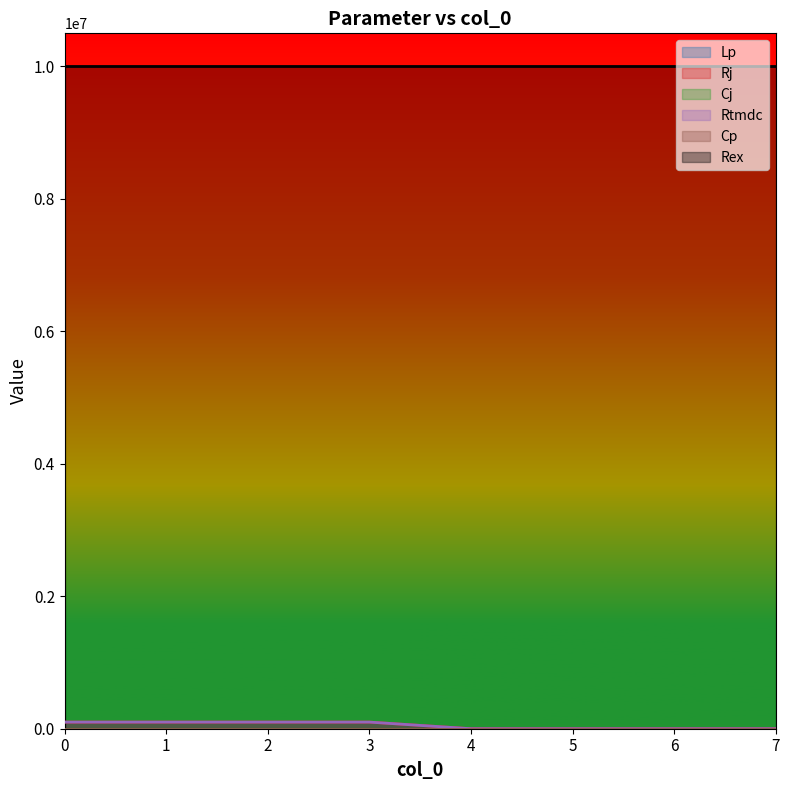

What is the spread (max minus min) of values at 1?

100000.0